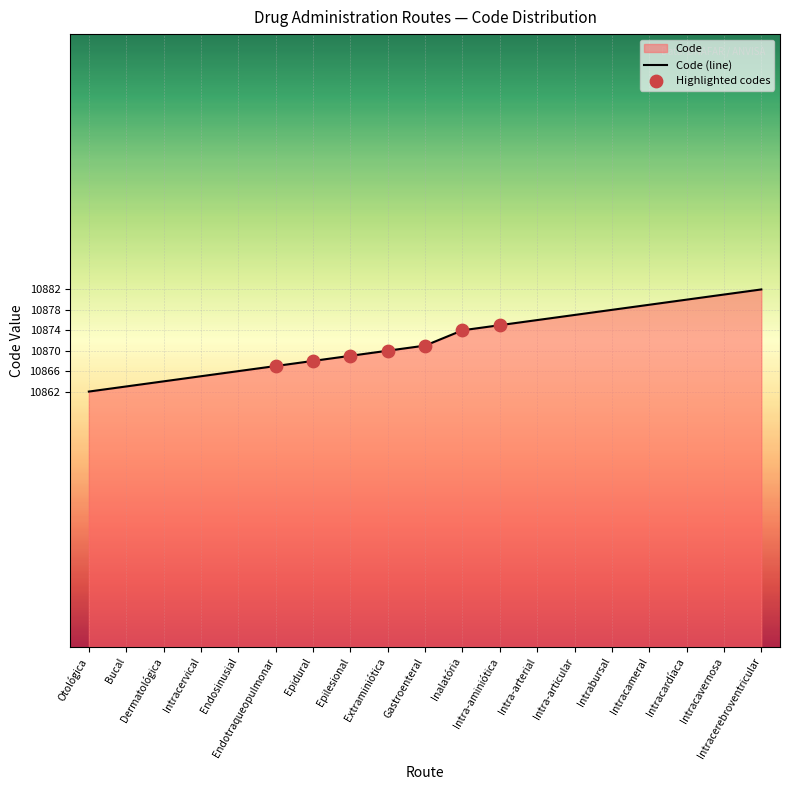

Approximately how many times larger is the value at Extraminiótica compared to Intracervical?

1.0